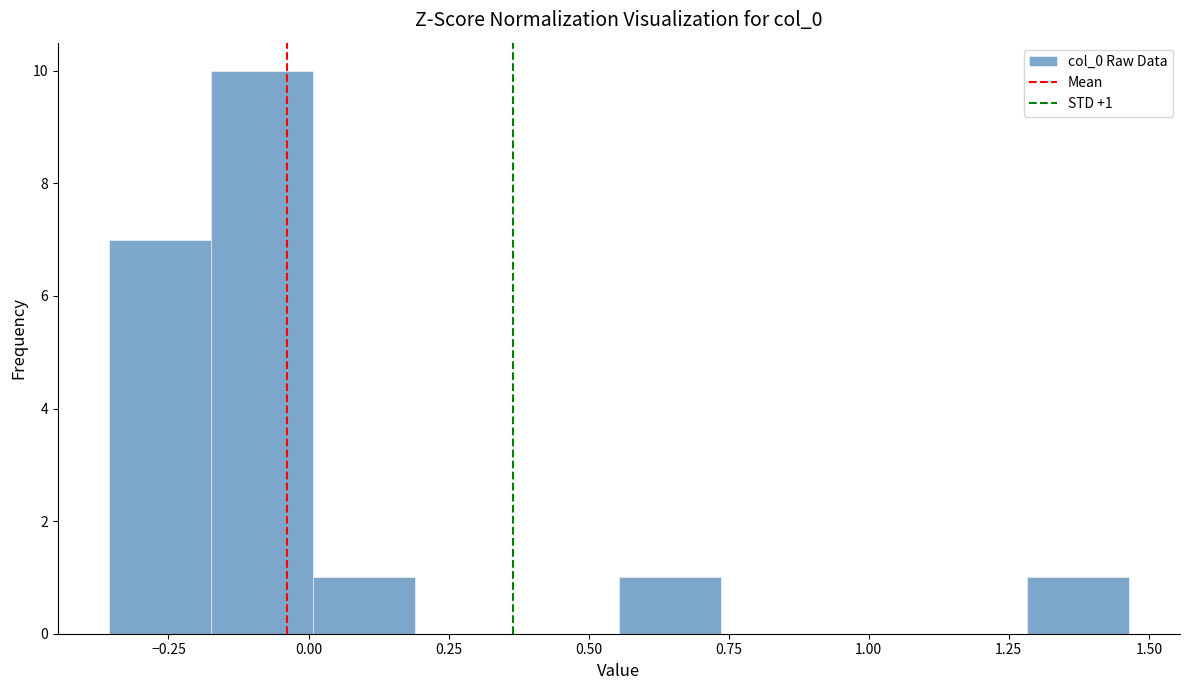

Read against the x-axis, roughly where is the centre of the tallest bar?

-0.10